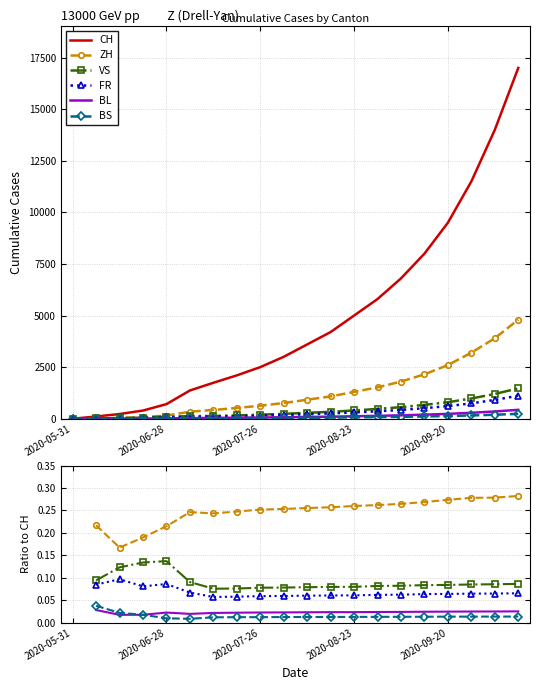

How many lines are shown in the chart?

6